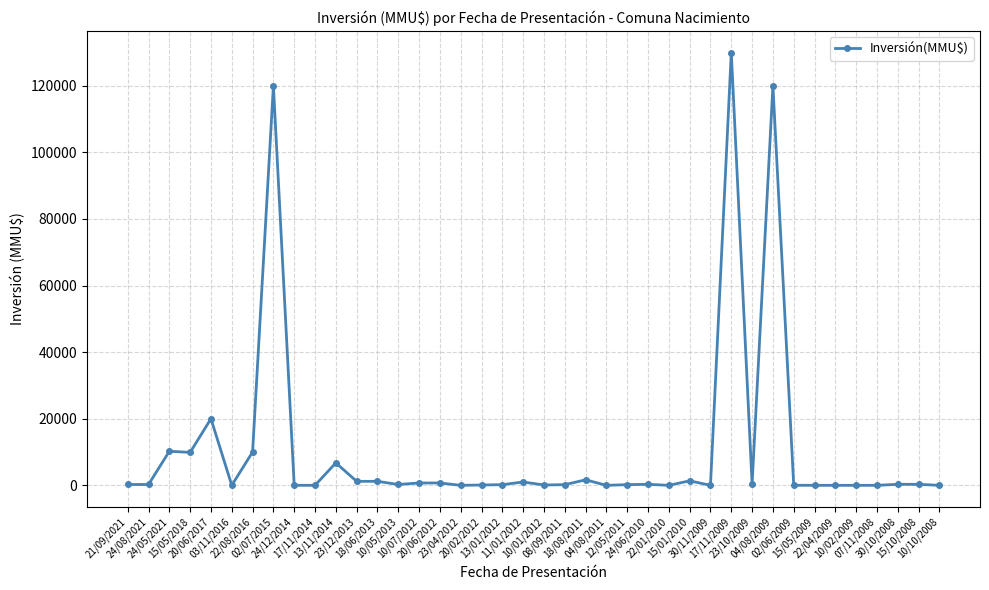

What is the maximum value shown in the chart?

130000